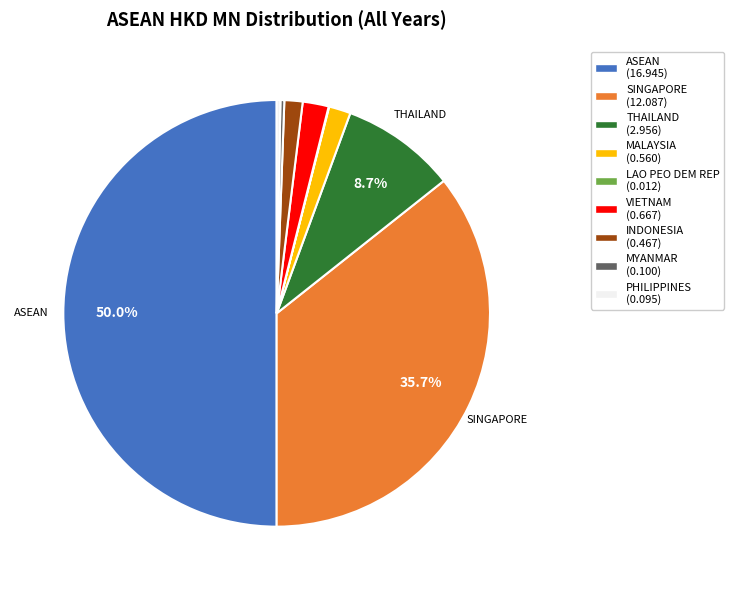

Which slice represents more than half of the pie?

ASEAN